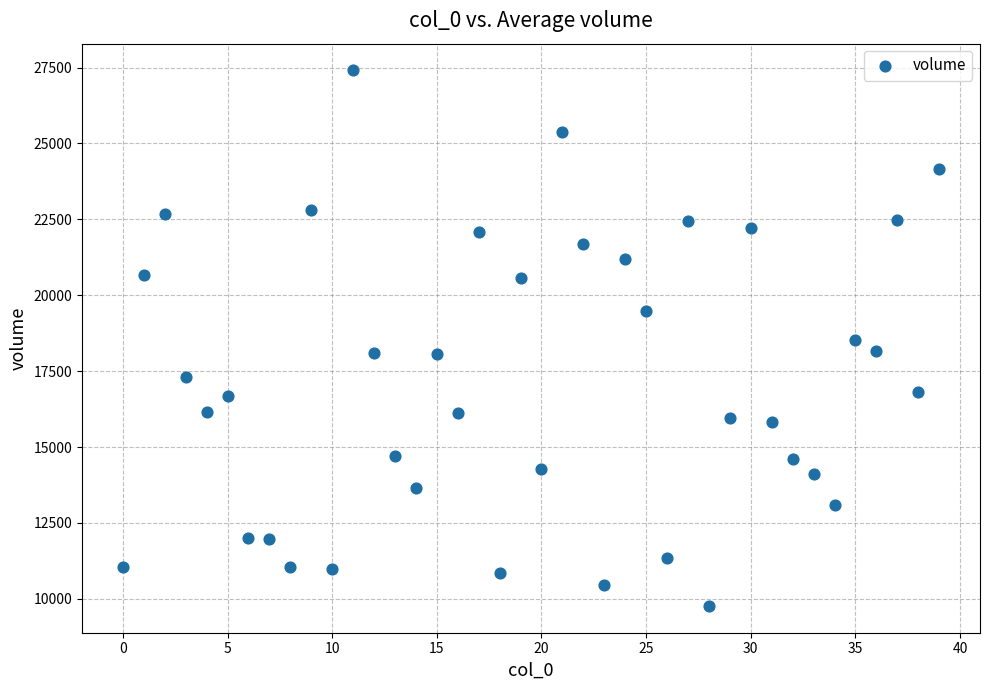

What is the range of Y values (max minus min)?

17637.1